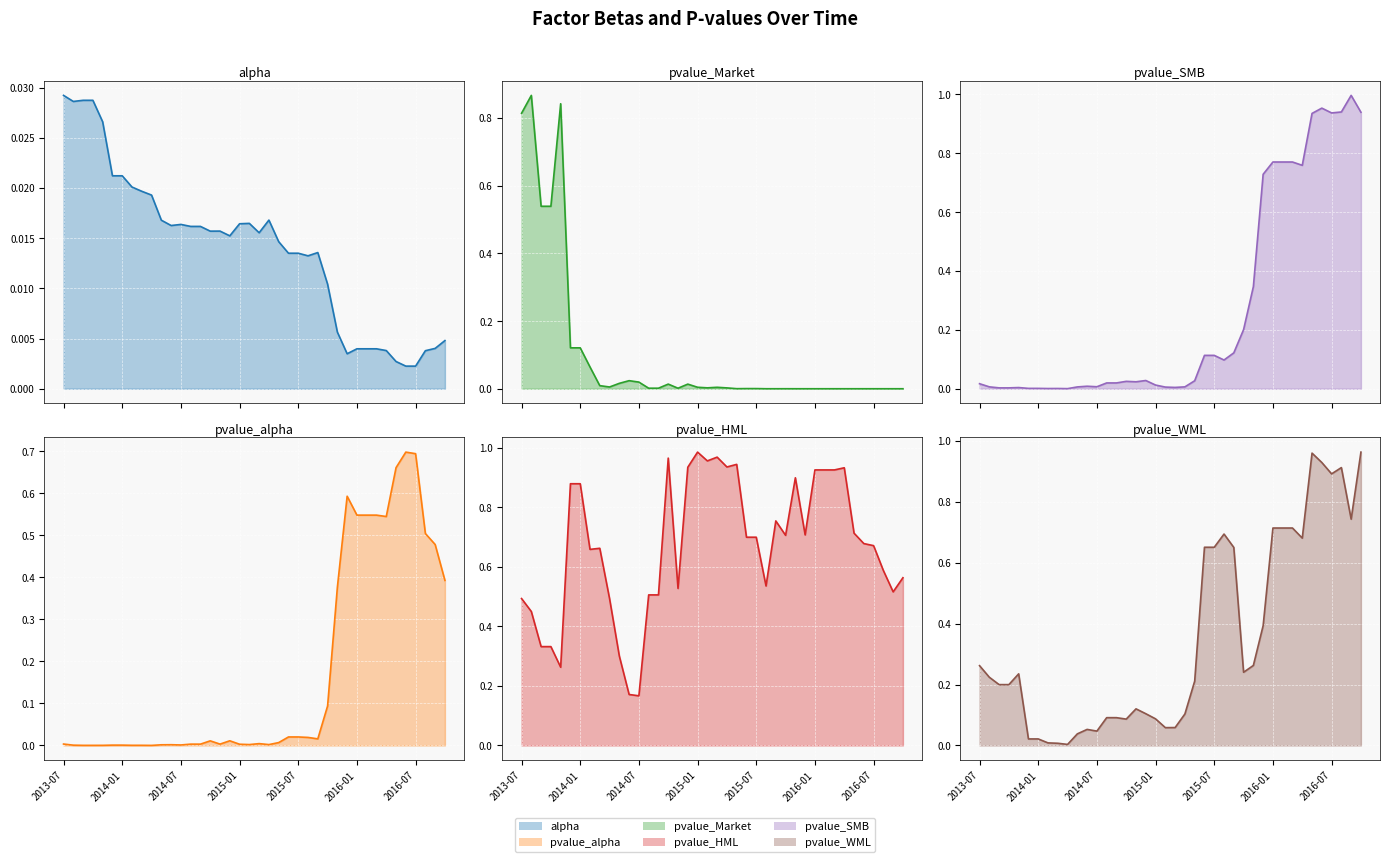

What is the difference between the highest and lowest values at 2013-07?

0.8